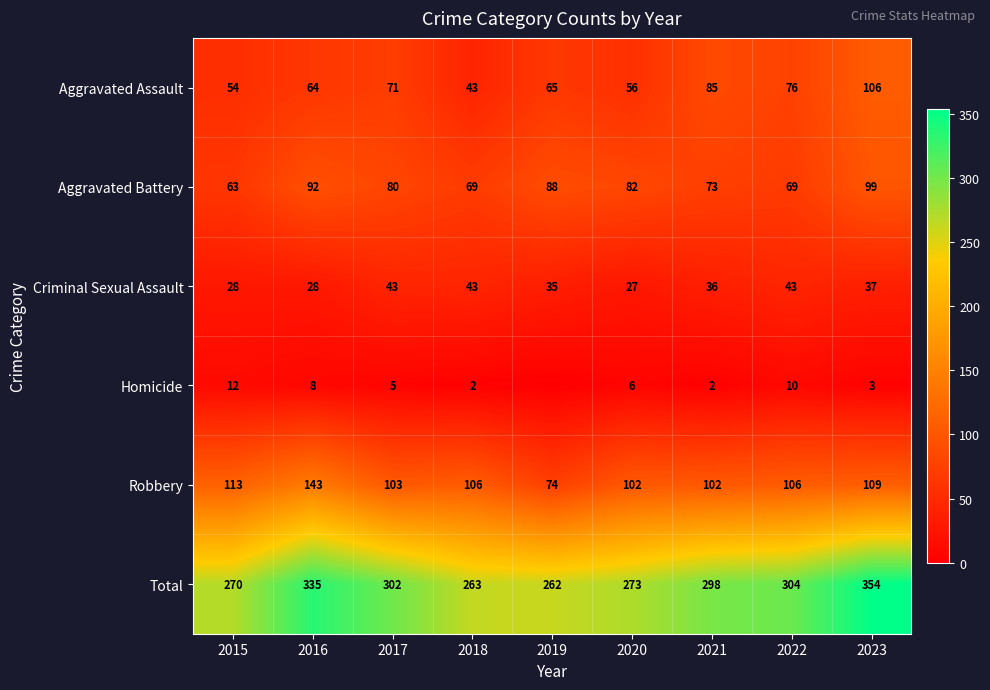

Is it true that Total equals 398 at 2021?

False